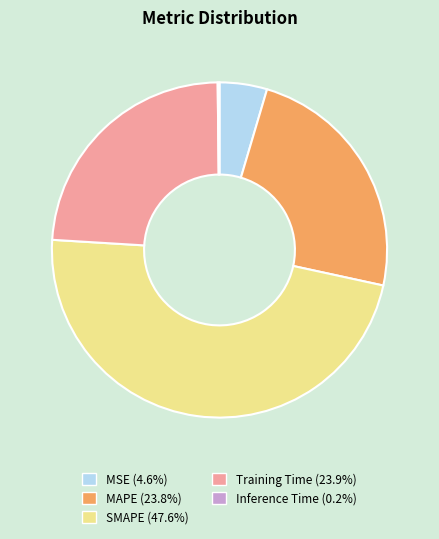

Is it true that MSE is 5% of the pie?

True